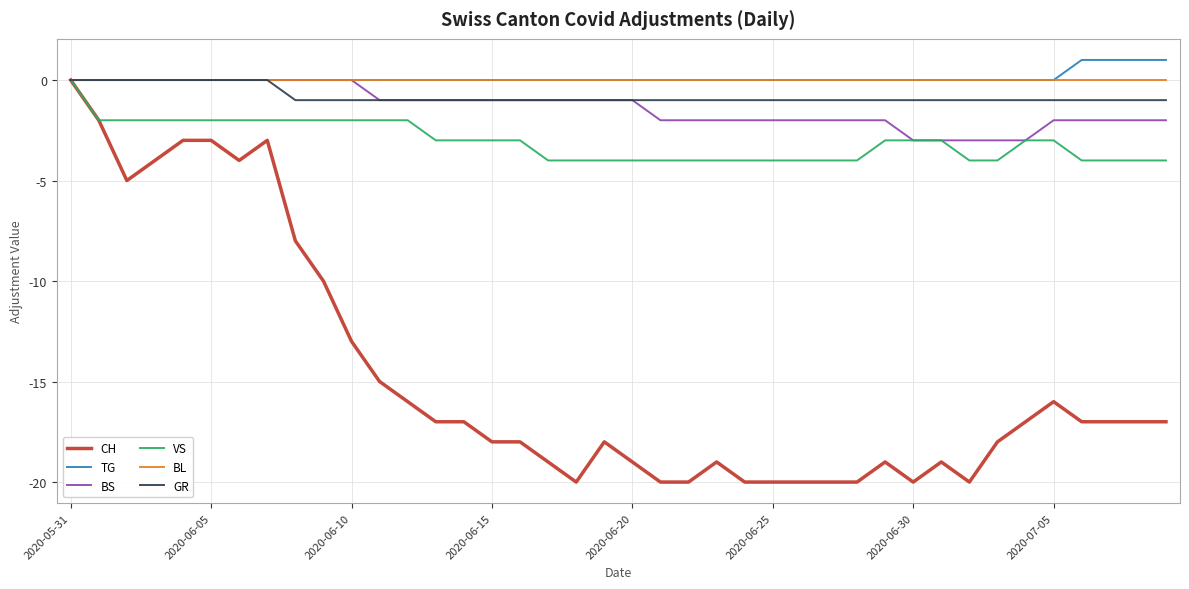

Which series has the widest spread of values?

CH